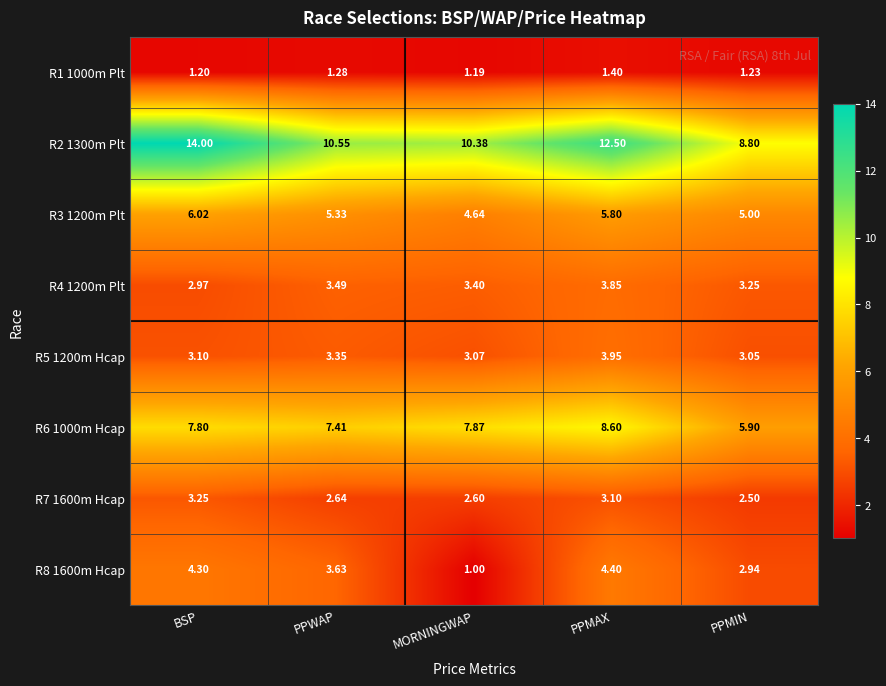

Which label corresponds to the smallest value in the chart?

MORNINGWAP